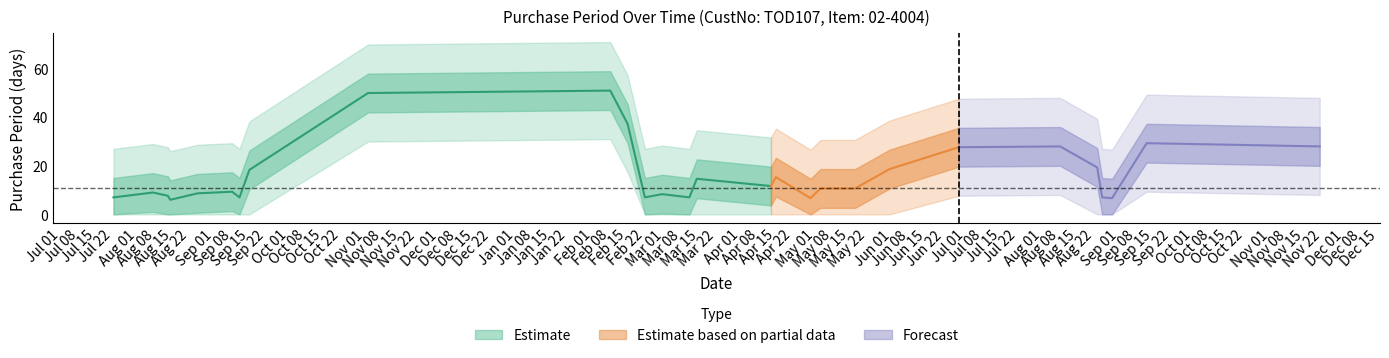

What is the value of the 25th point from the left?

2